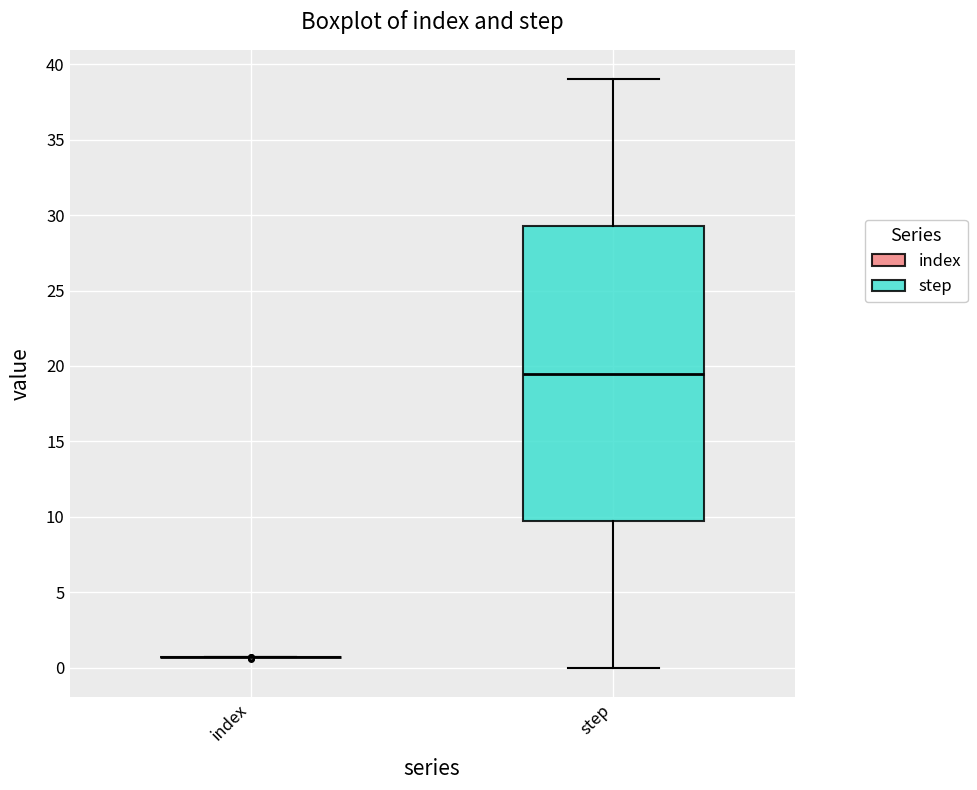

Comparing the boxes themselves (not the whiskers), which one is the tallest?

step